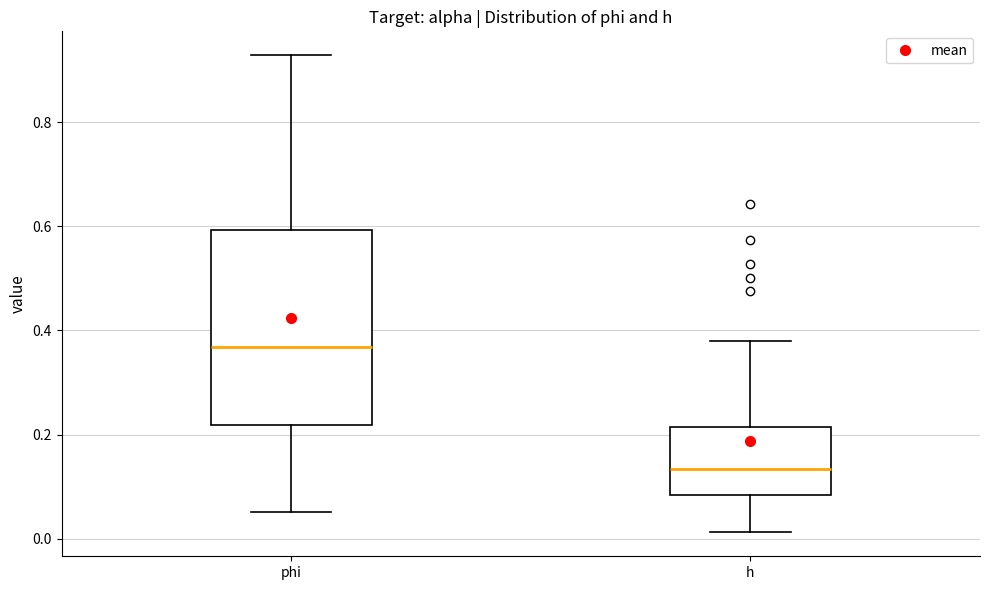

Comparing the boxes themselves (not the whiskers), which one is the tallest?

phi